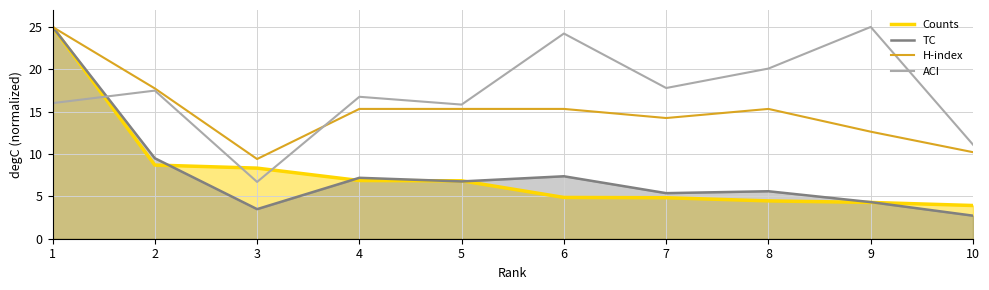

Which series has the largest total across all categories?

ACI